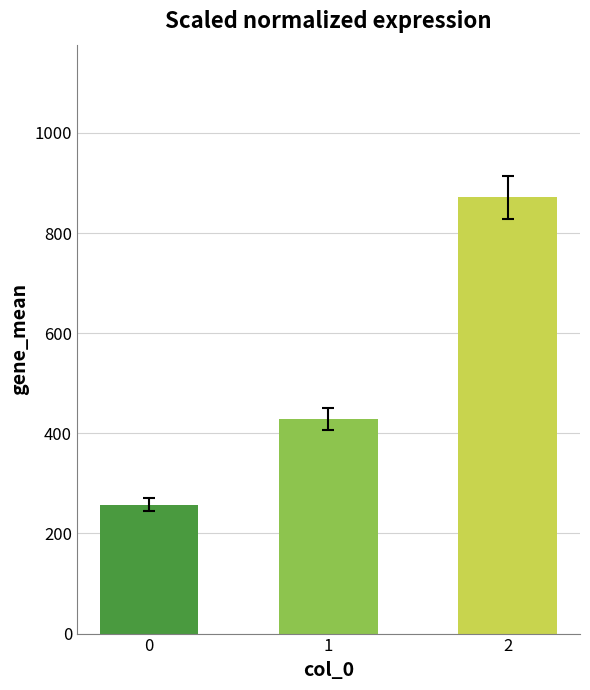

What is the change in value from 0 to 1?

+171.4